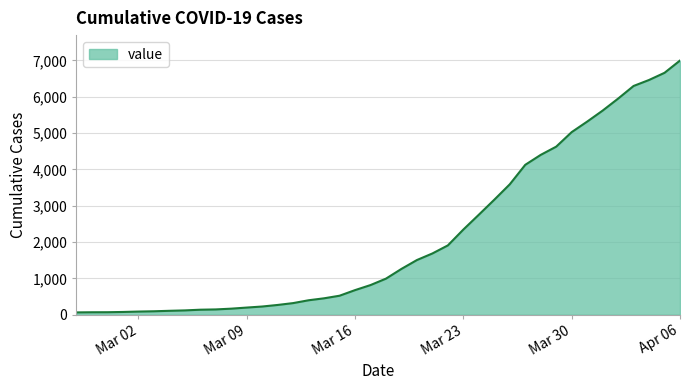

What is the difference between the maximum and minimum values?

6931